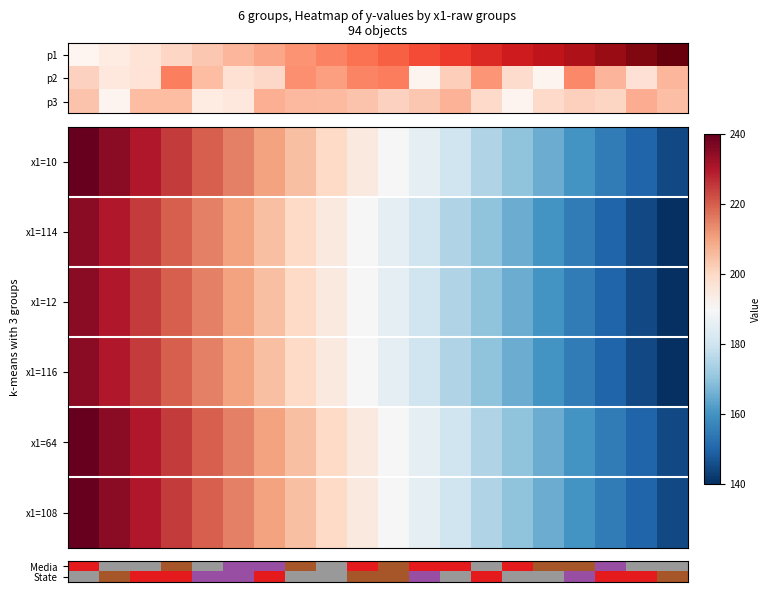

Read the 116 value at 175.

175.0